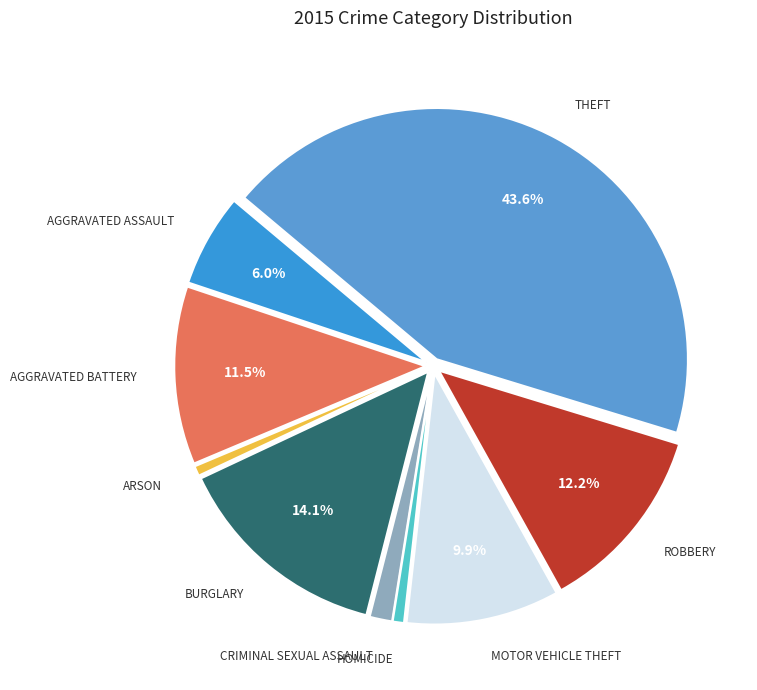

How many slices are in this pie chart?

9